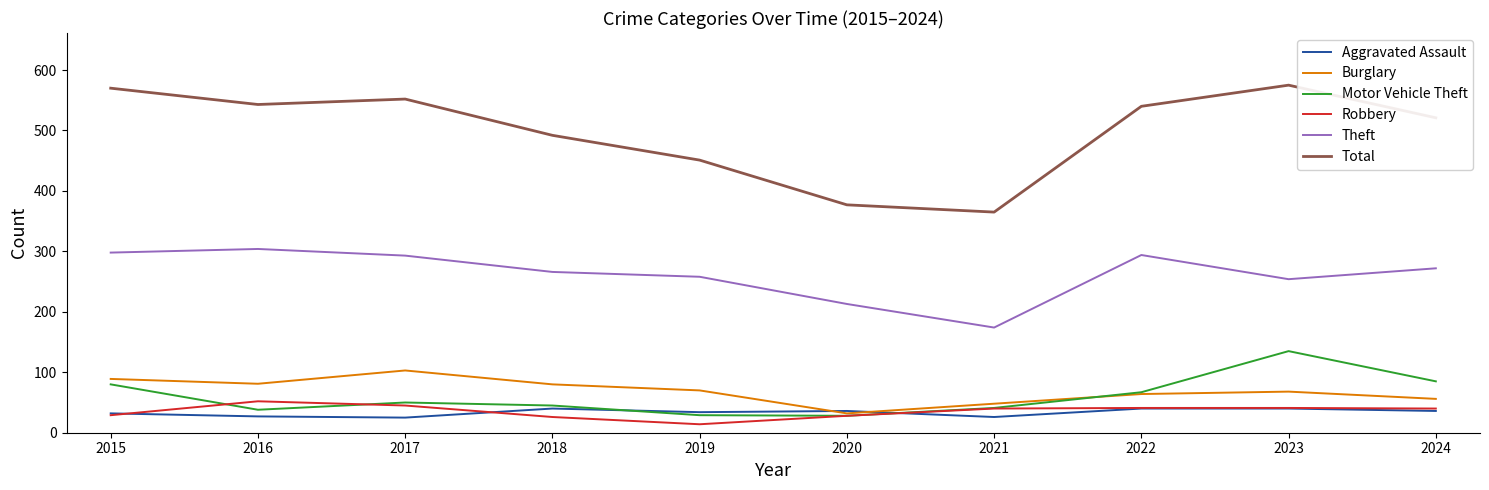

What is the sum of the Theft values at 2017 and 2020?

506